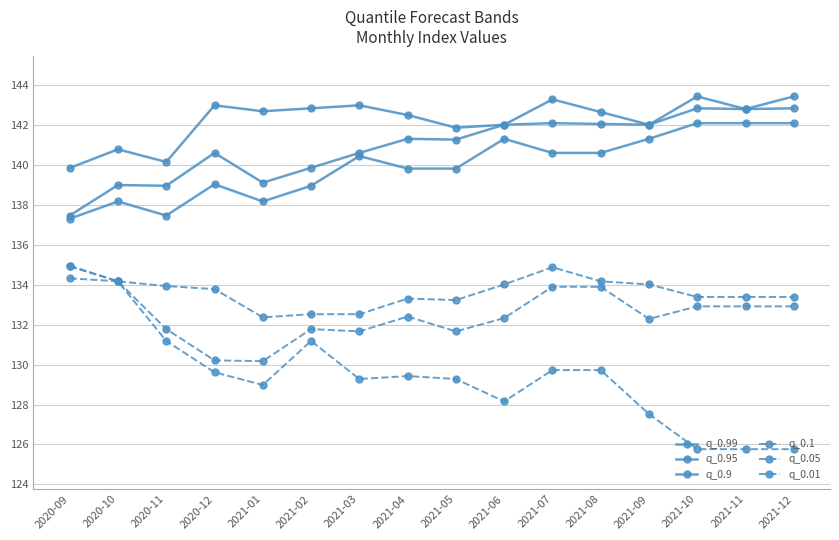

Which series has the largest range (max minus min)?

q_0.01